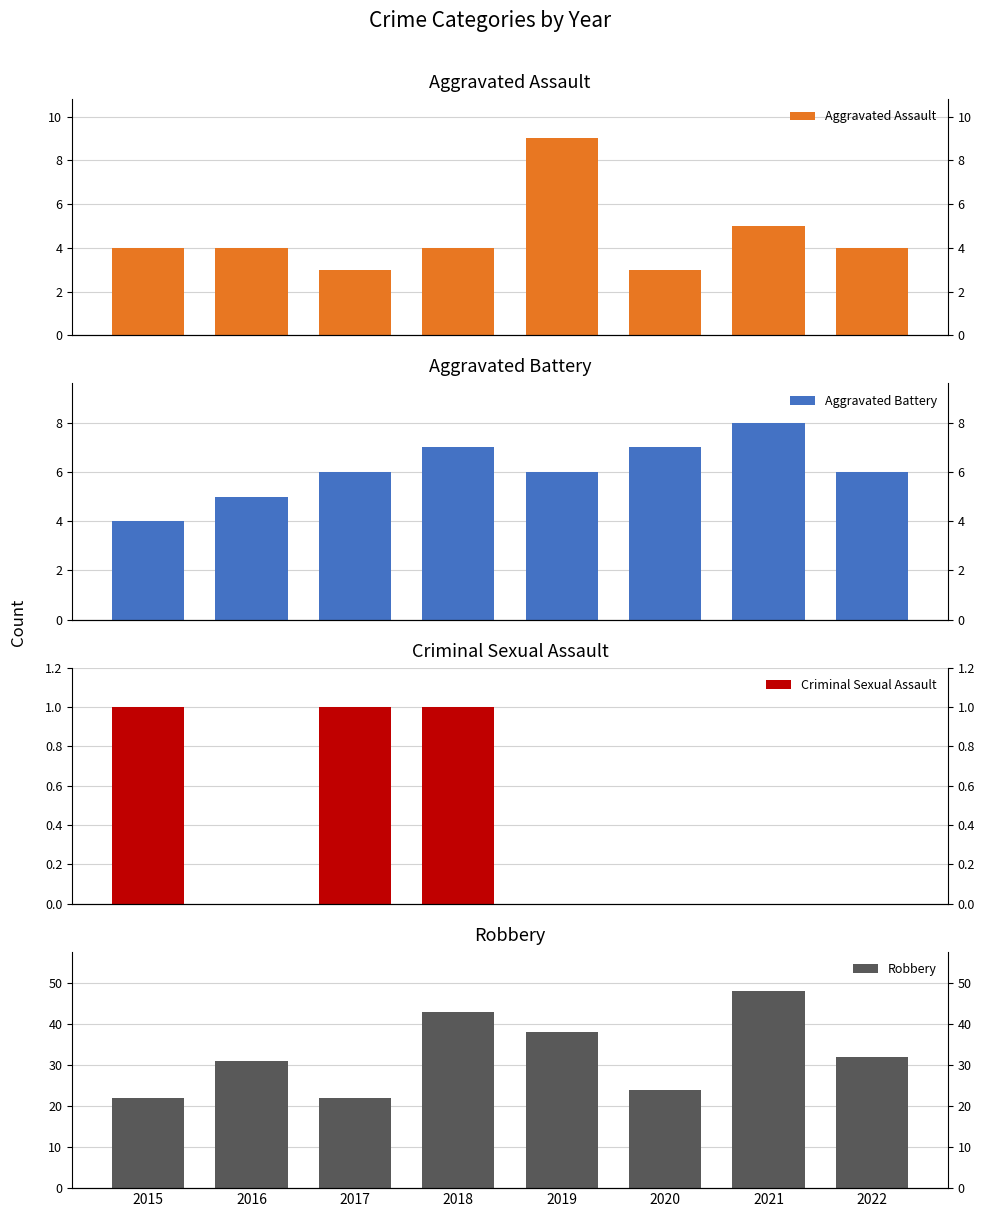

Which series has the largest range (max minus min)?

Robbery